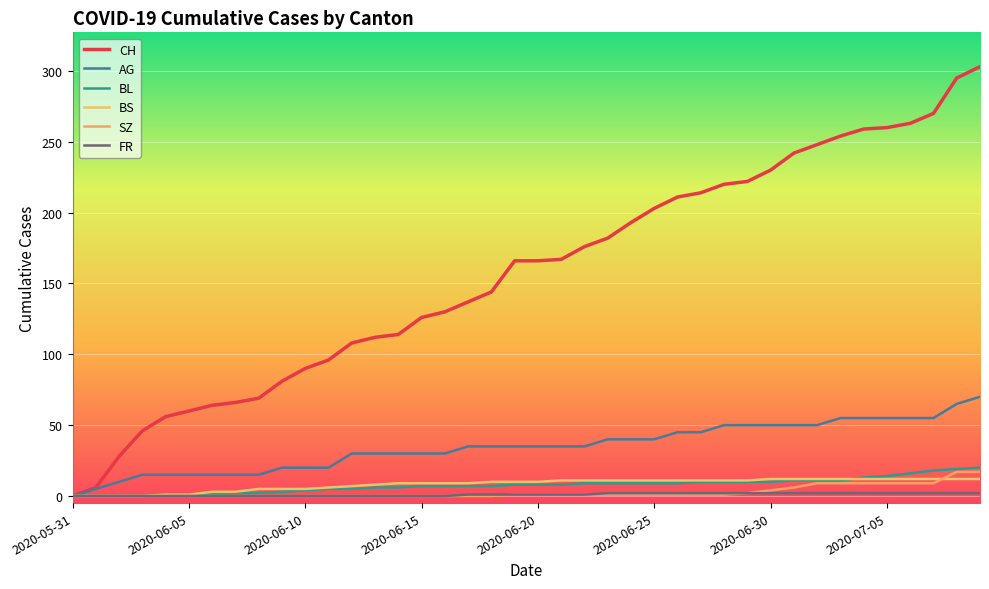

What is the average value of the BL series?

8